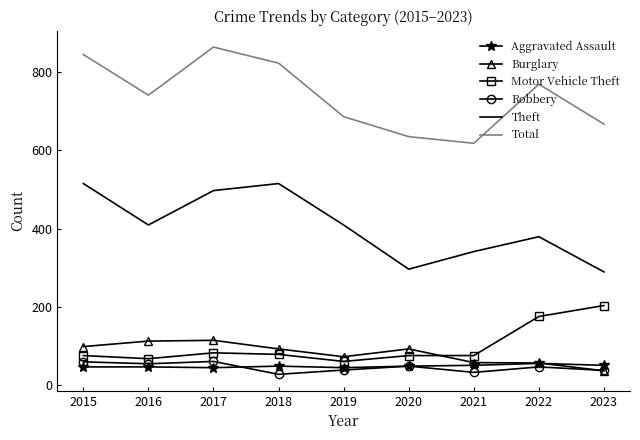

True or false: Total and Motor Vehicle Theft cross at least once.

False